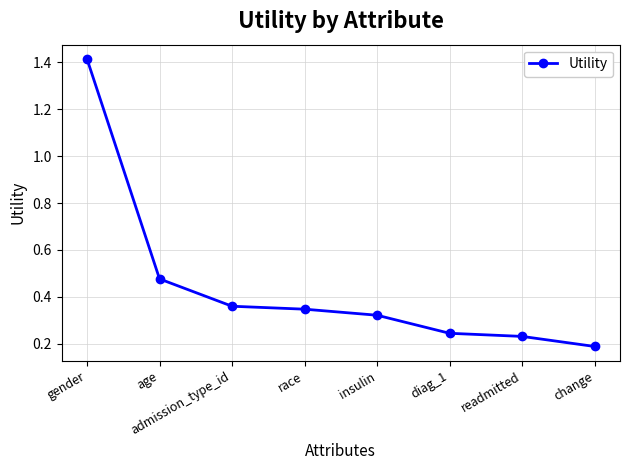

Rank the categories by value from lowest to highest.

change, readmitted, diag_1, insulin, race, admission_type_id, age, gender